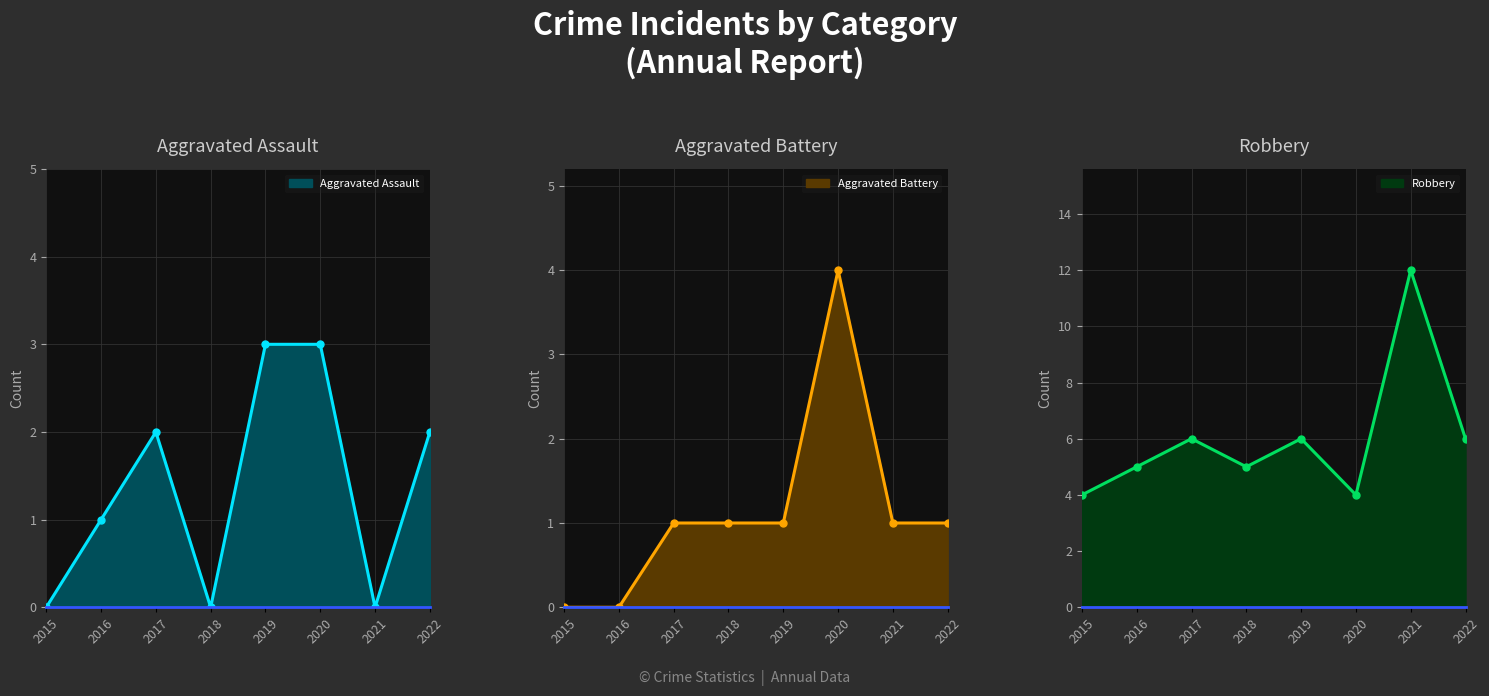

What is the approximate value of Robbery at 2020?

4